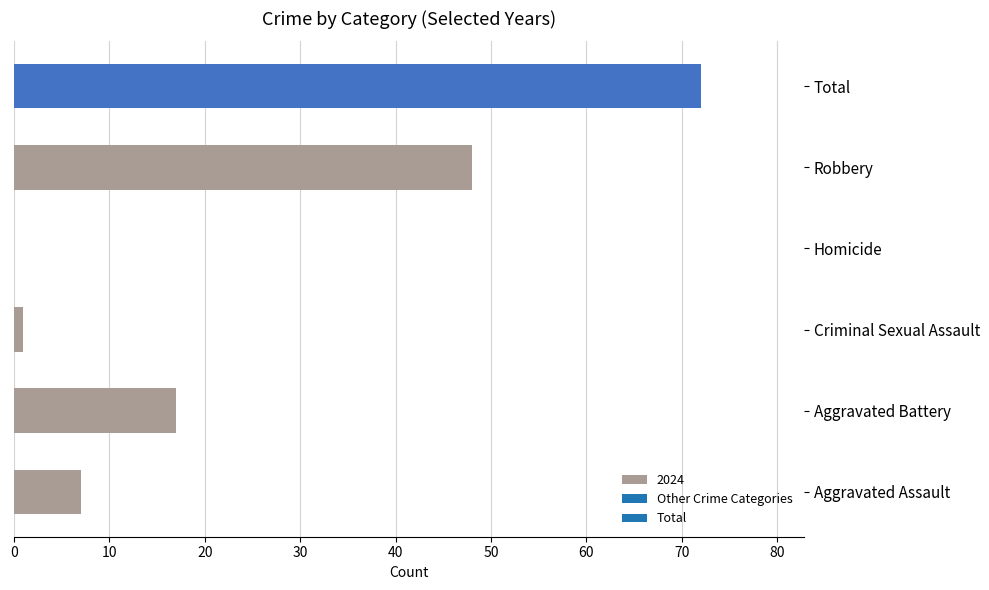

Reading top to bottom, list all the values displayed in this chart.

Total=72	Robbery=48	Homicide=0	Criminal Sexual Assault=1	Aggravated Battery=17	Aggravated Assault=7